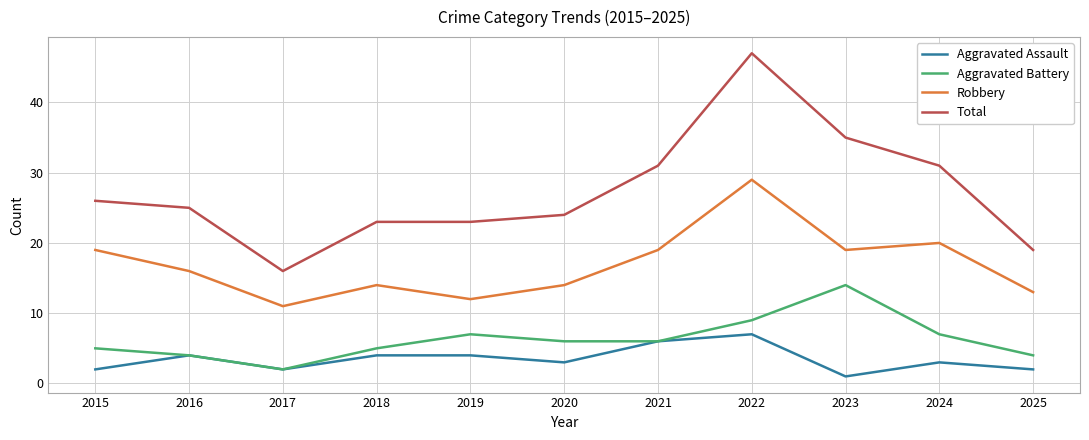

What is the total value across all series at 2015?

52